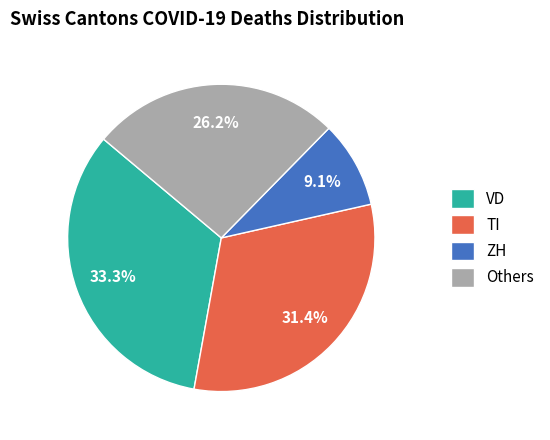

How much of the chart is everything except TI?

68.6%